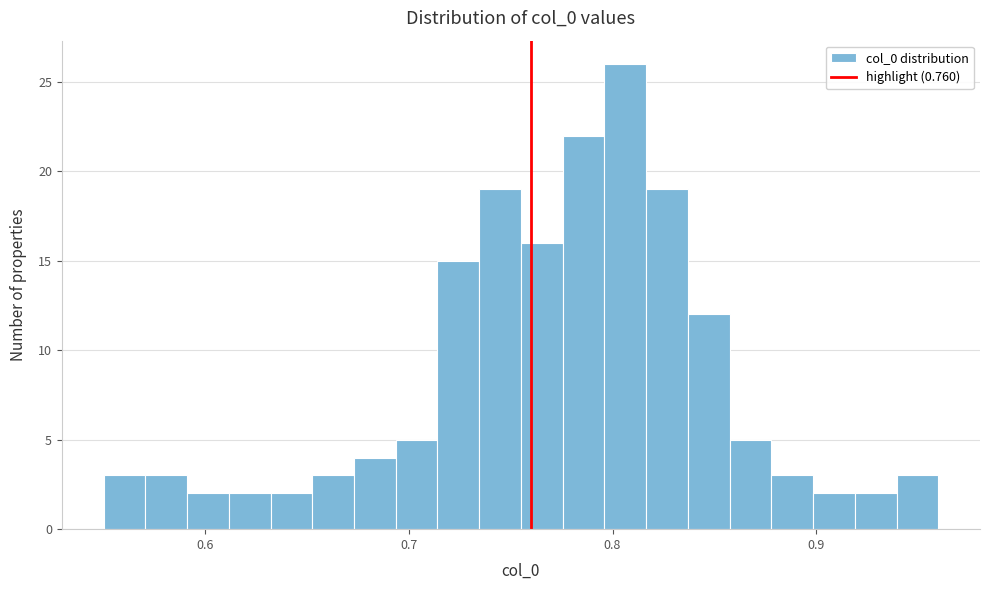

Read against the x-axis, roughly where is the centre of the tallest bar?

0.81